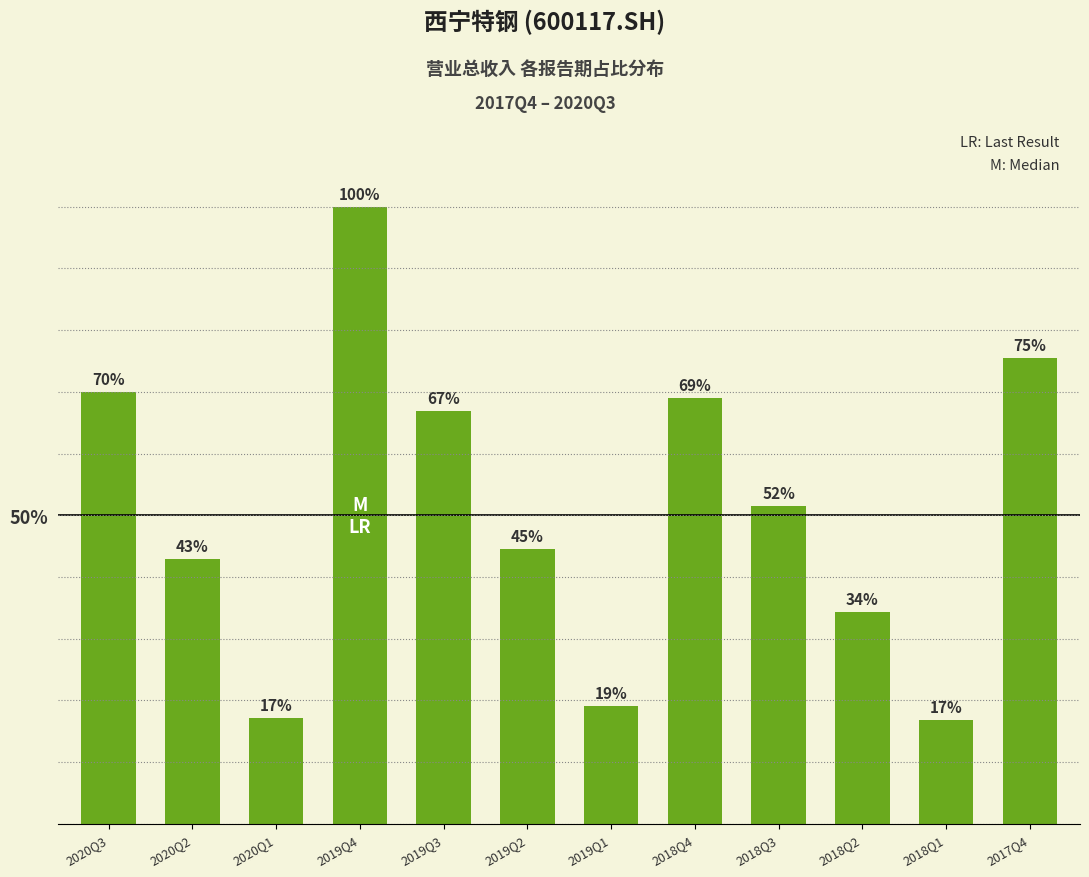

Does the chart contain any negative values?

No